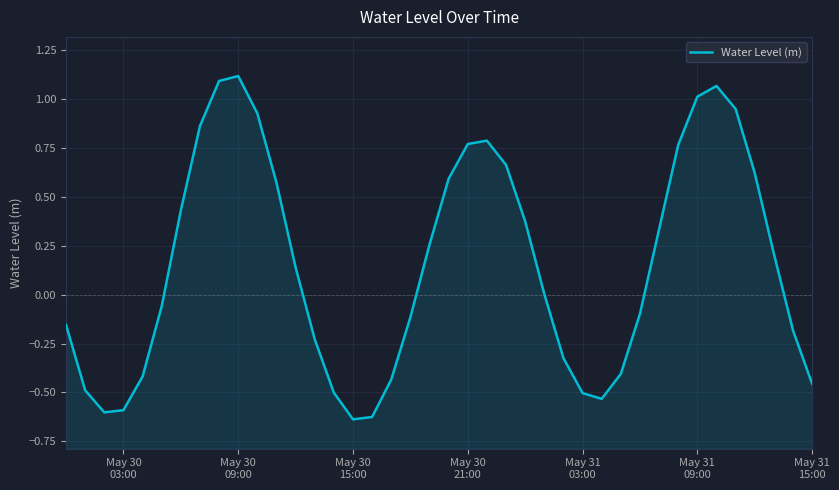

How many positive values are there?

21